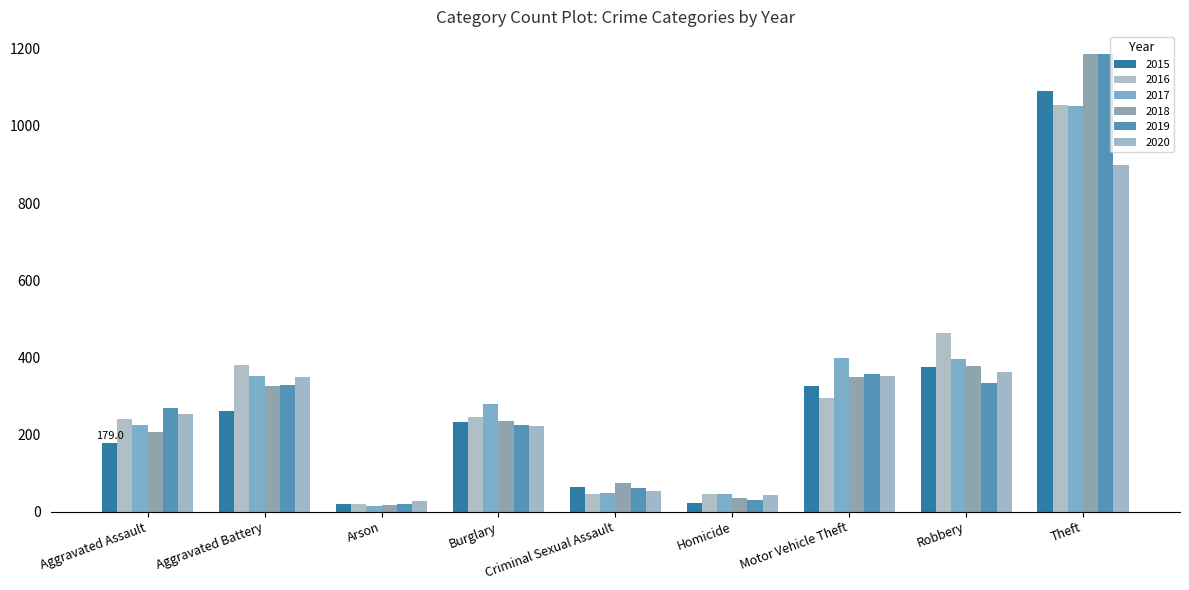

How many values in the 2020 series are below 254?

4